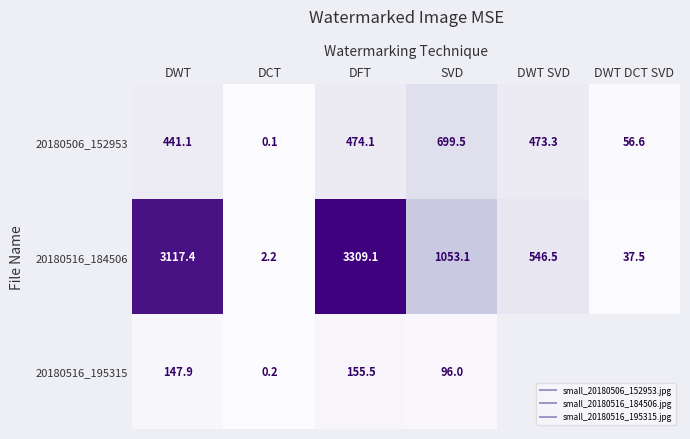

How many values in the 20180506_152953 series exceed 473?

3